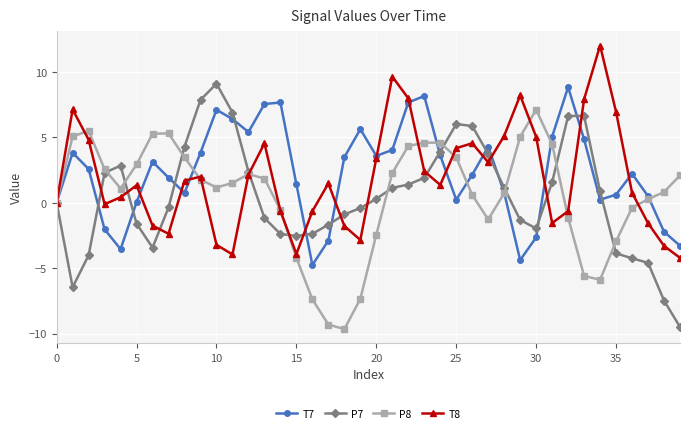

What is the greatest value displayed?

12.0